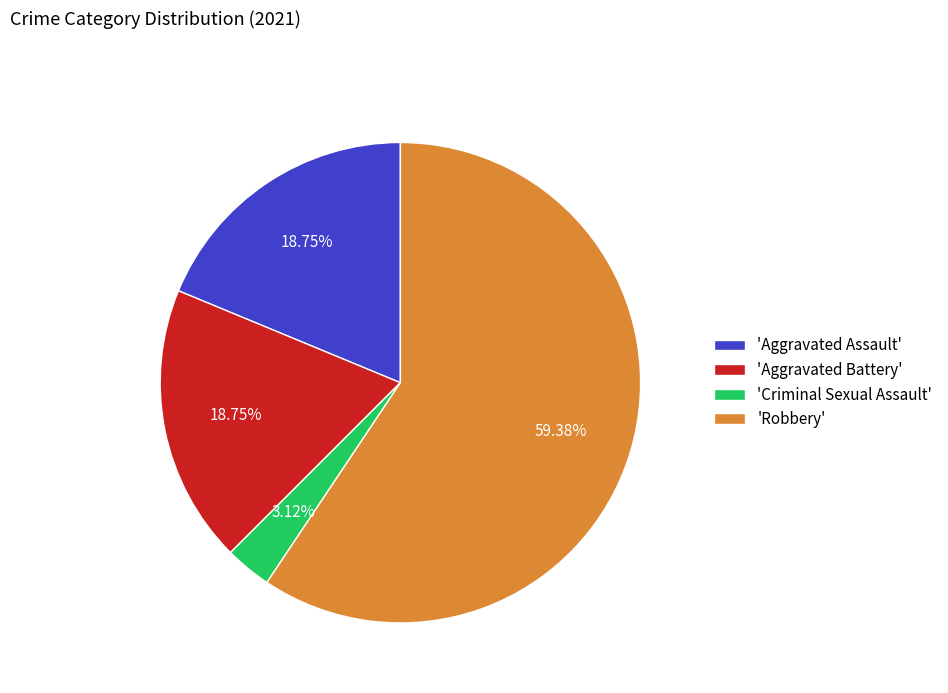

How many segments does this pie chart have?

4